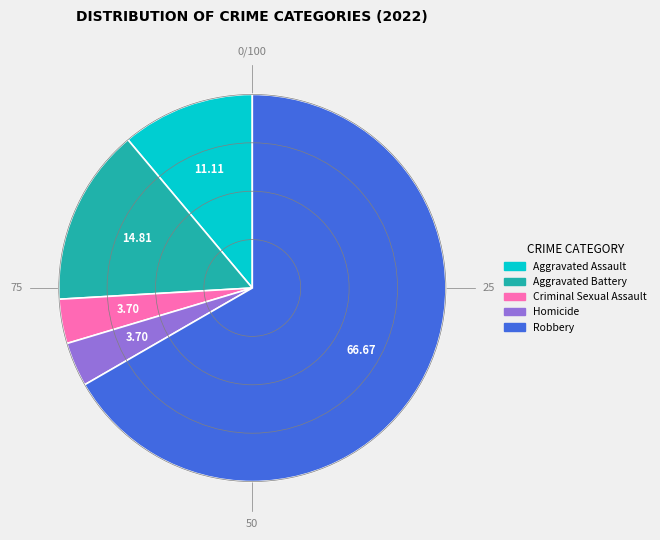

Which slice is the largest?

Robbery